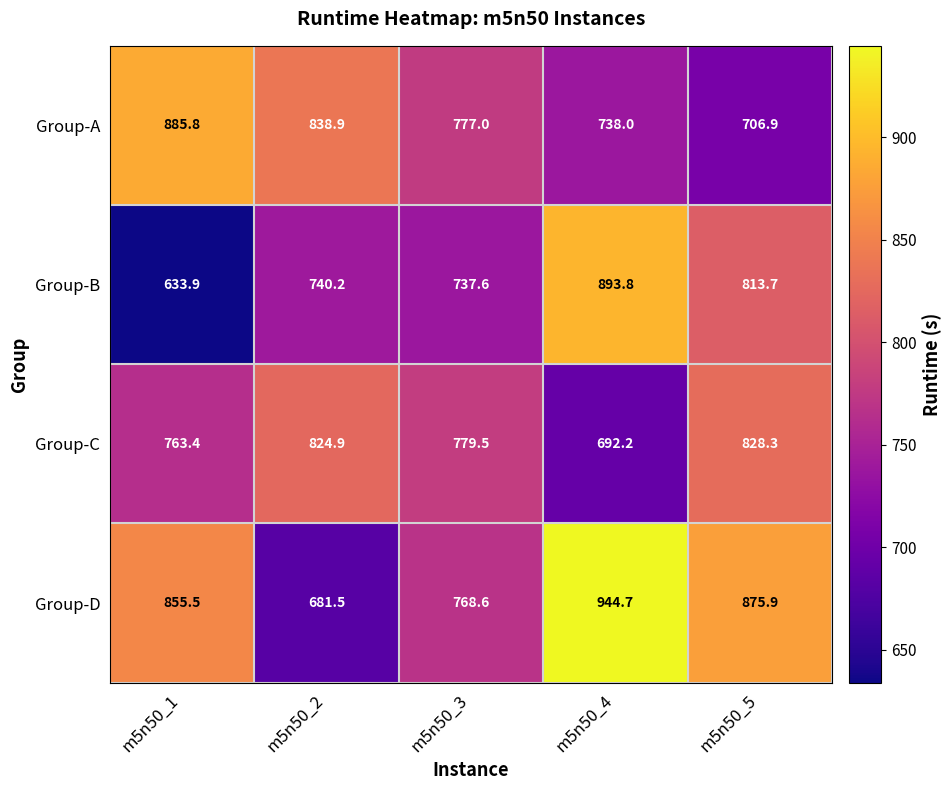

Which category has the lowest value across all series?

m5n50_1